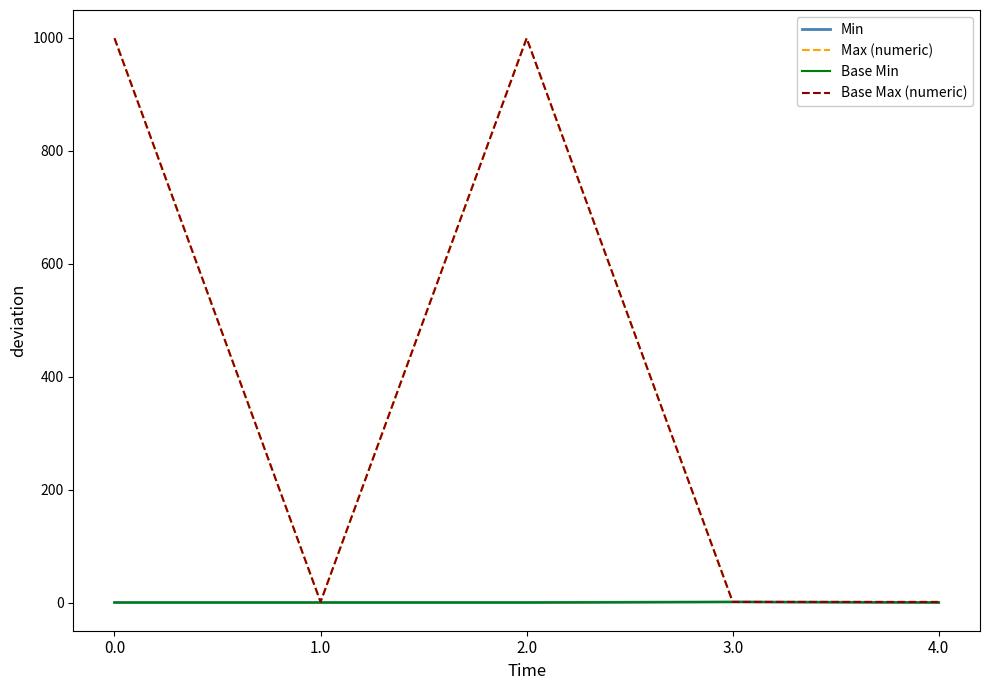

The Min series shows 0 at 0.0. True or false?

True